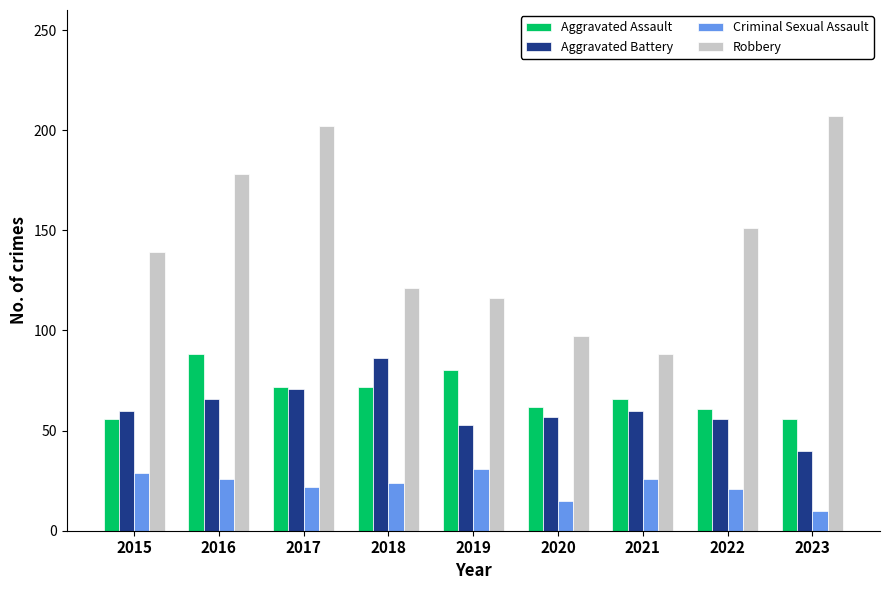

The value of Criminal Sexual Assault at 2022 is 8. True or false?

False